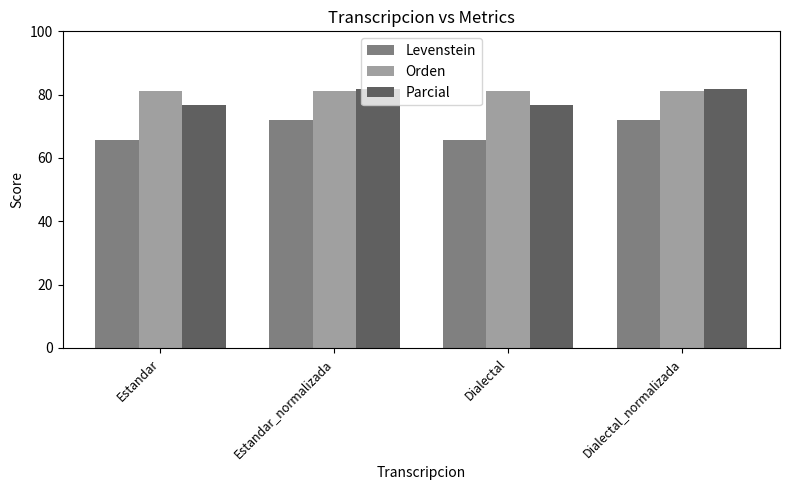

Between Estandar and Dialectal_normalizada, which series saw the biggest shift?

Levenstein